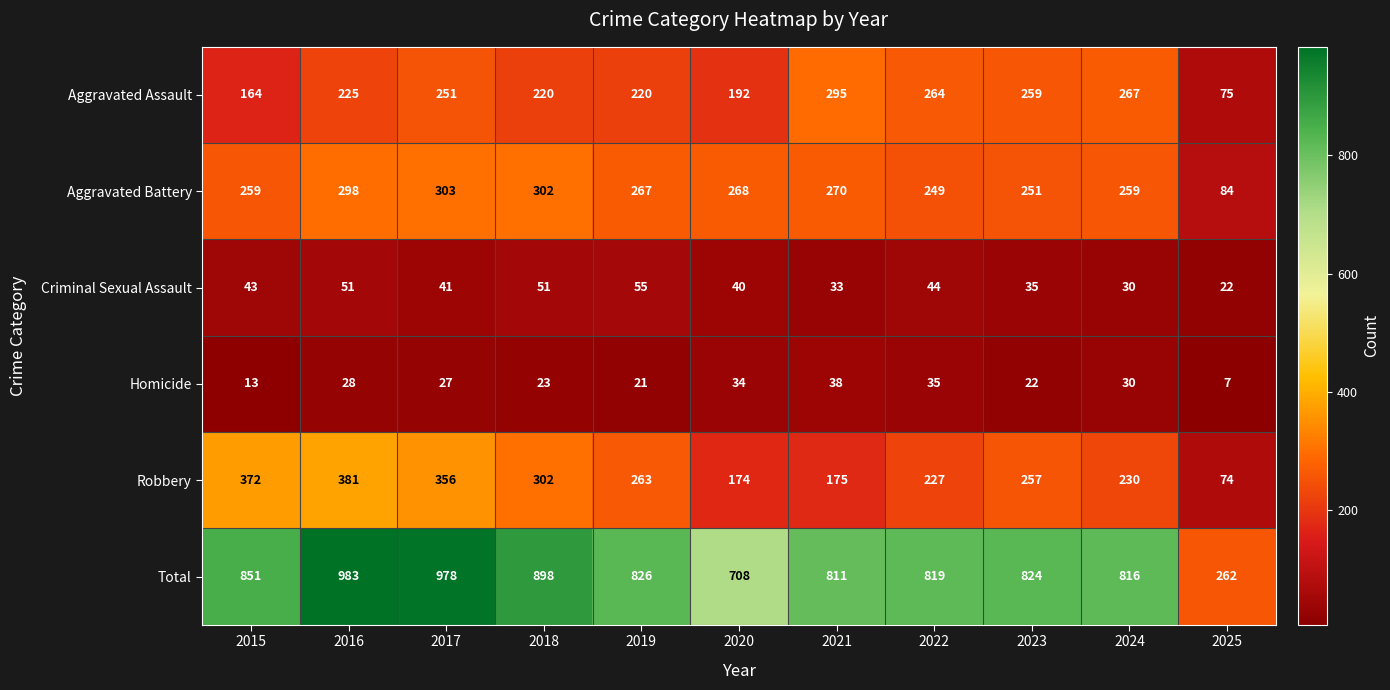

True or false: Homicide has a value of 13 at 2015.

True